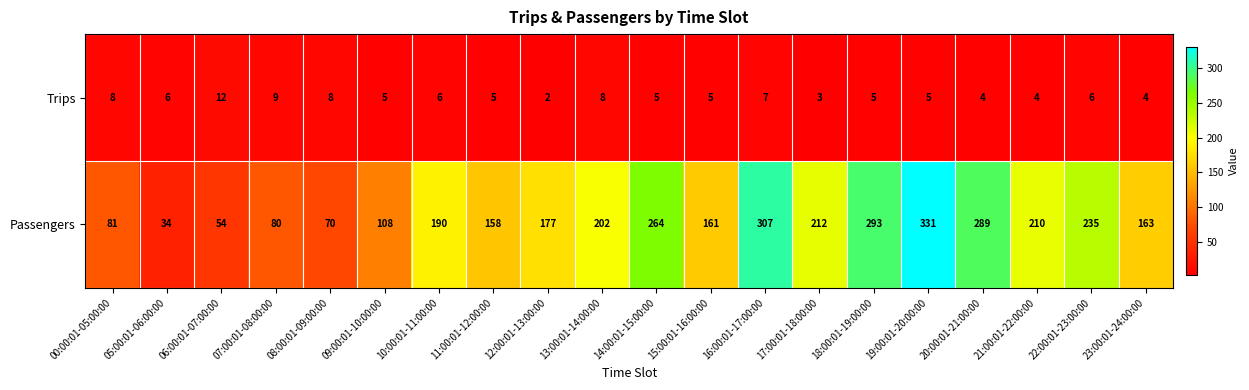

Is it true that Passengers equals 295 at 10:00:01-11:00:00?

False